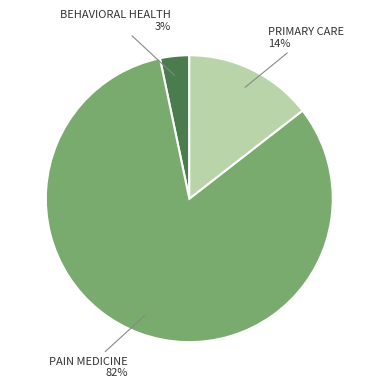

Which category has the biggest portion of the pie?

PAIN MEDICINE